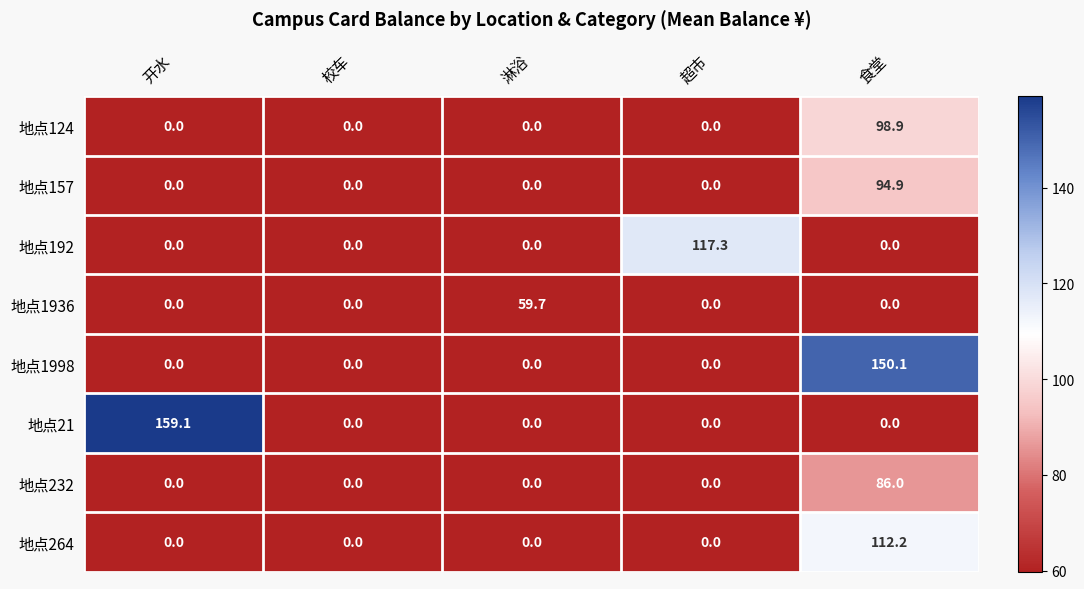

What is the average value of the 地点264 series?

22.4